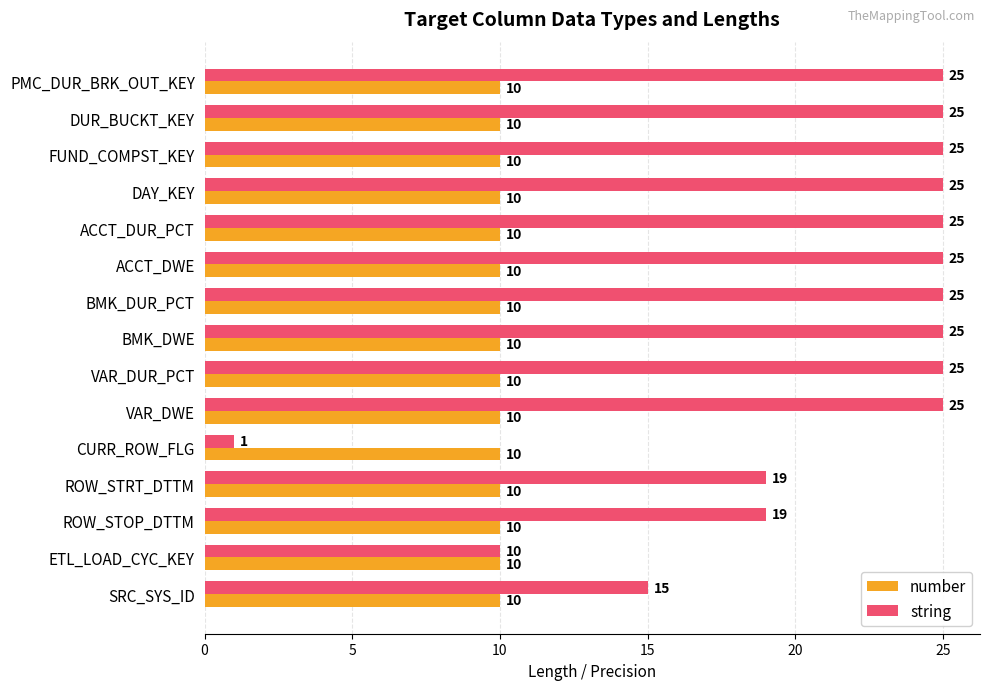

What is the spread (max minus min) of values at DUR_BUCKT_KEY?

15